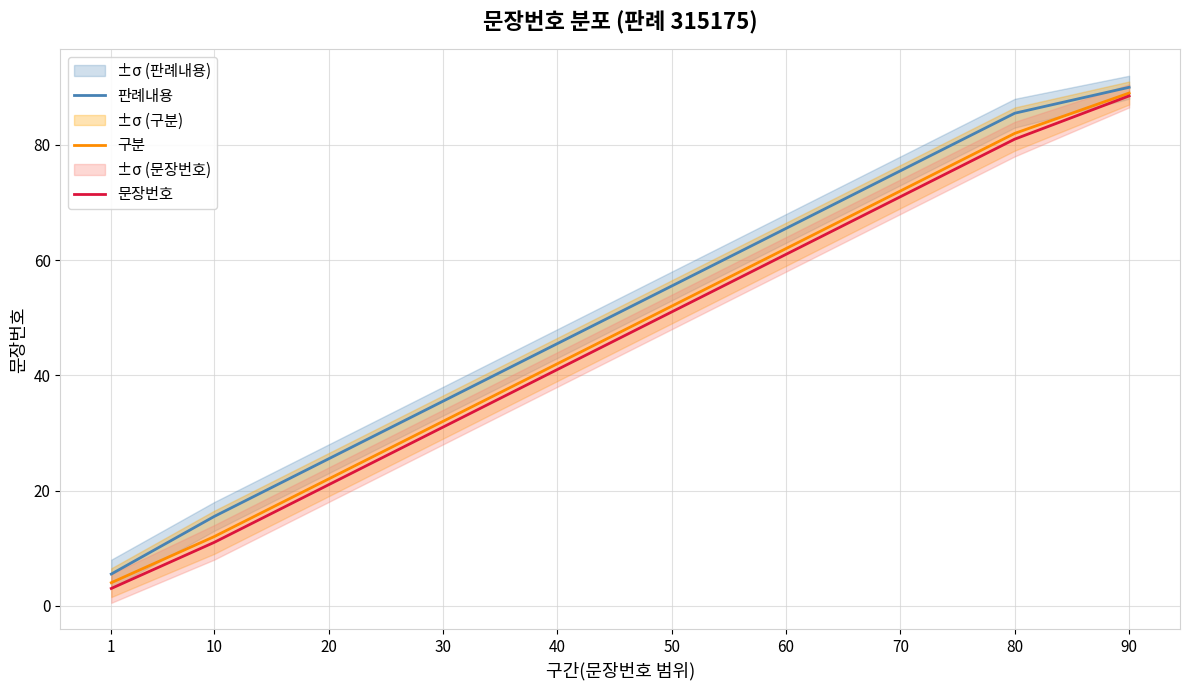

True or false: 문장번호 and 판례내용 cross at least once.

False